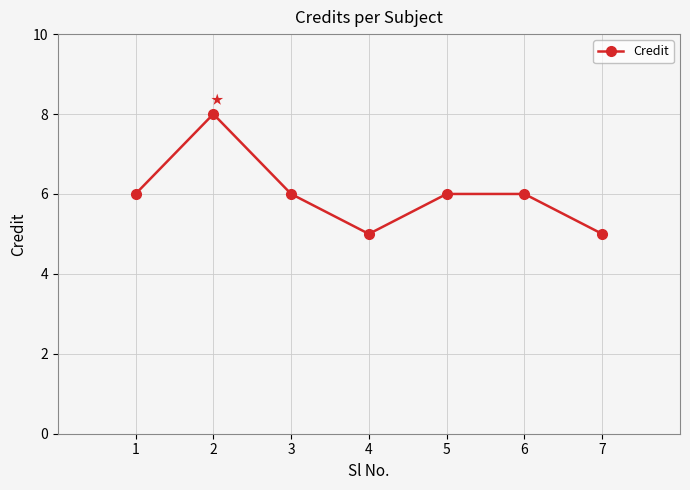

How many interior local valleys (lower than both neighbors) does the data have?

1